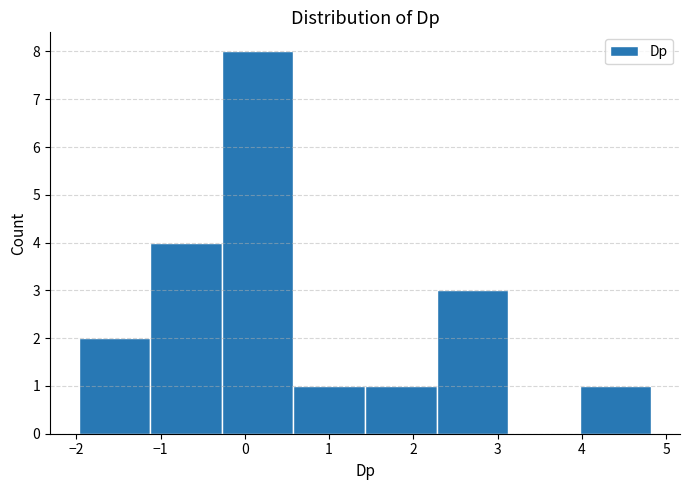

How tall is the bar that spans 2.3 to 3.1 on the x-axis? Neither the bar edges nor the heights are printed on the chart, so give them approximately, as read against the axes.

3